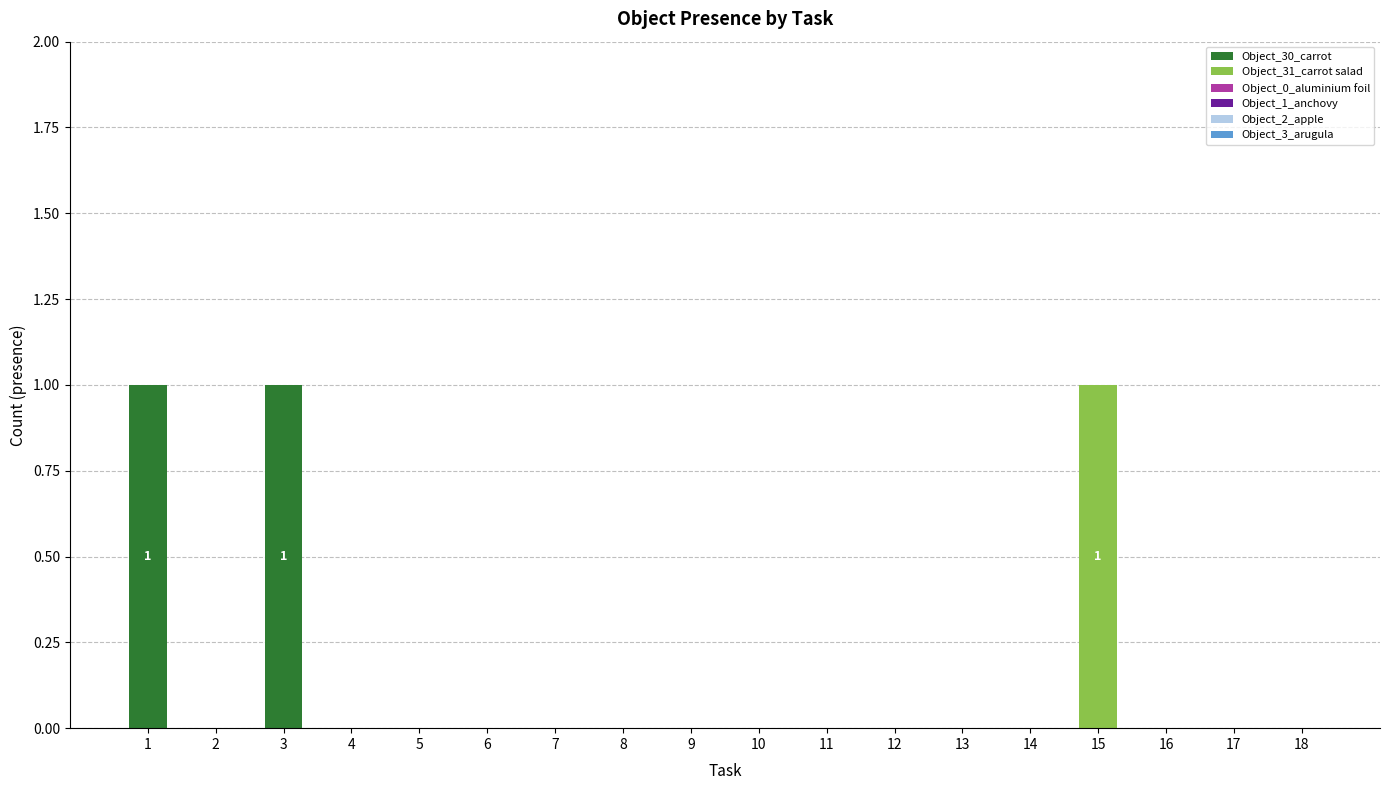

Is it true that Object_30_carrot equals 0 at 18?

True